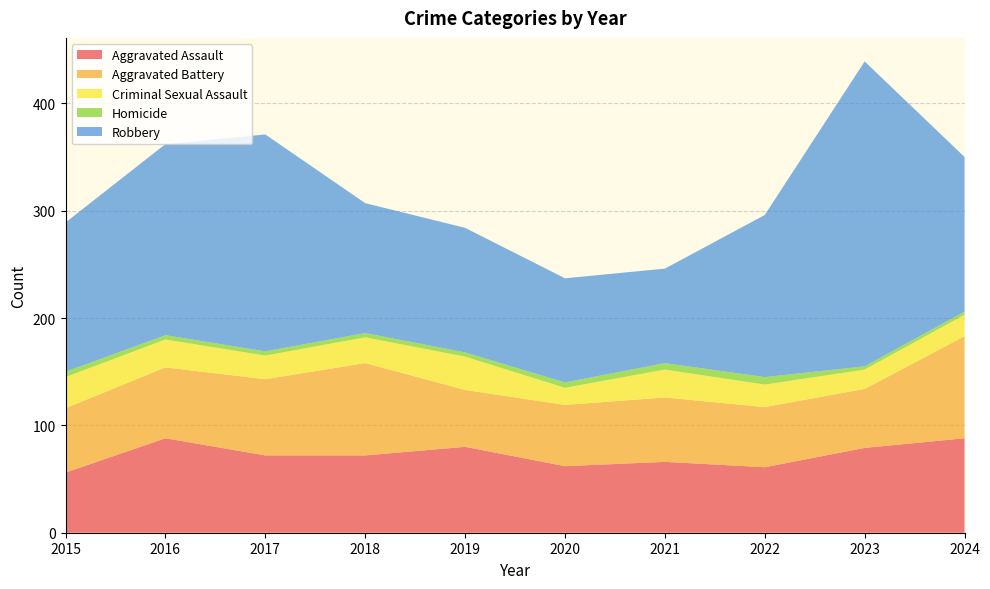

Reading right to left, what are all the values shown in this chart?

Aggravated Assault: 2024=88	2023=79	2022=61	2021=66	2020=62	2019=80	2018=72	2017=72	2016=88	2015=56
Aggravated Battery: 2024=95	2023=55	2022=56	2021=60	2020=57	2019=53	2018=86	2017=71	2016=66	2015=60
Criminal Sexual Assault: 2024=20	2023=18	2022=21	2021=26	2020=16	2019=31	2018=24	2017=22	2016=26	2015=29
Homicide: 2024=3	2023=3	2022=7	2021=6	2020=5	2019=4	2018=4	2017=4	2016=4	2015=5
Robbery: 2024=144	2023=284	2022=151	2021=88	2020=97	2019=116	2018=121	2017=202	2016=178	2015=139